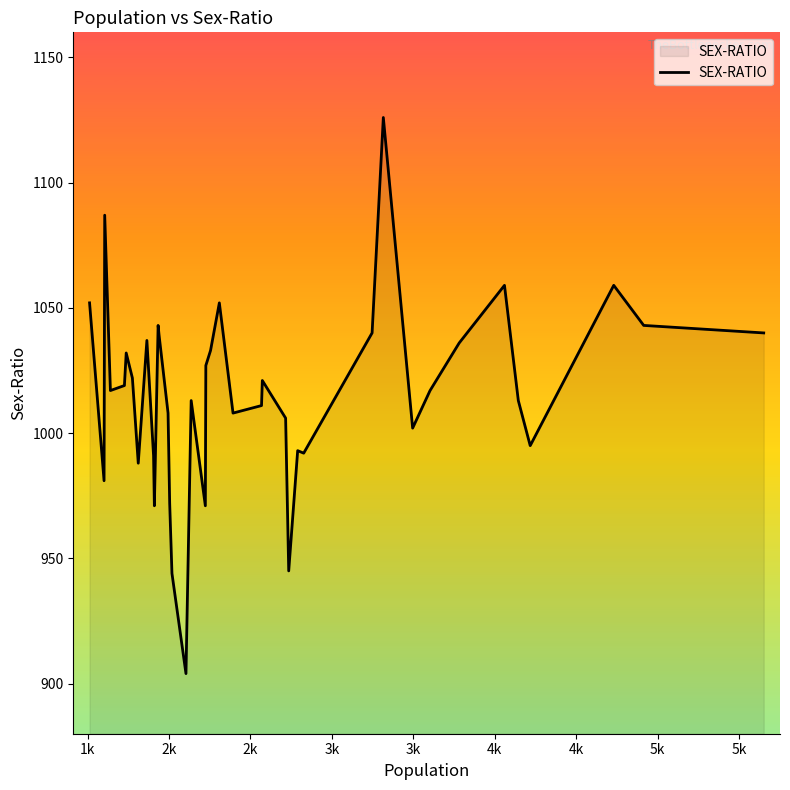

What is the minimum value shown in the chart?

904